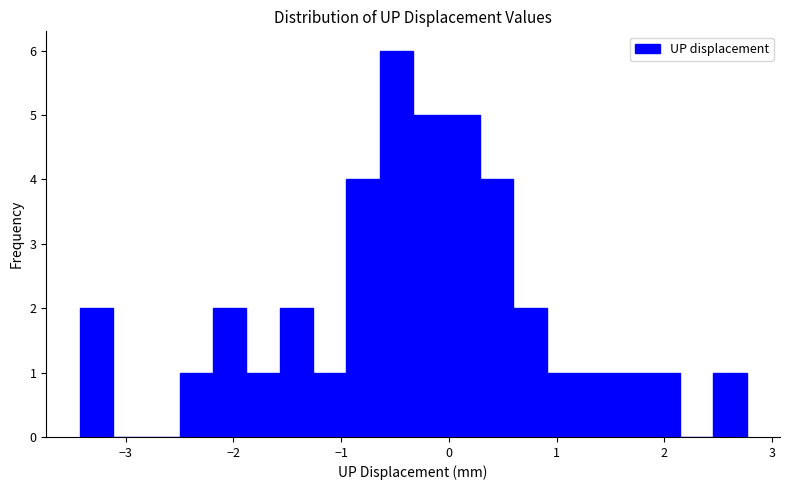

Around what value on the x-axis is the tallest bar? Give the approximate position of its centre, as read against the axis.

-0.5